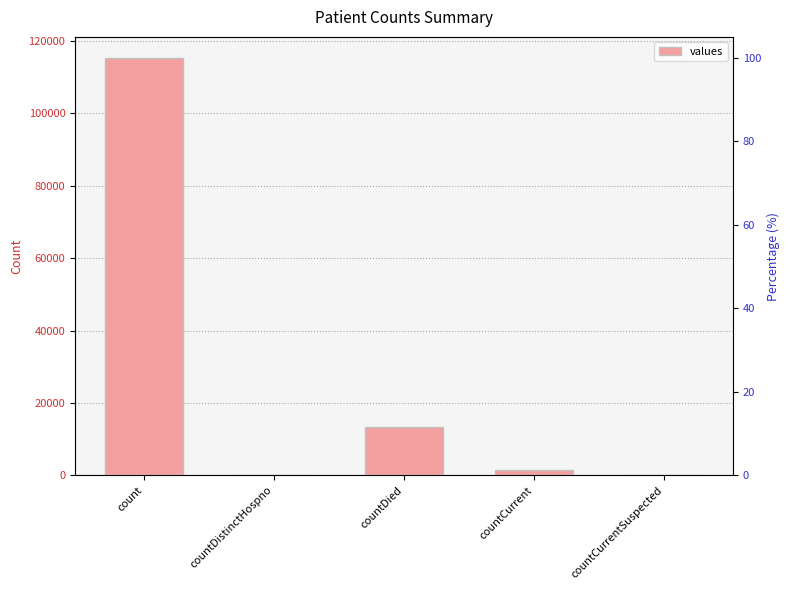

What is the value of the 3rd bar from the left?

13343